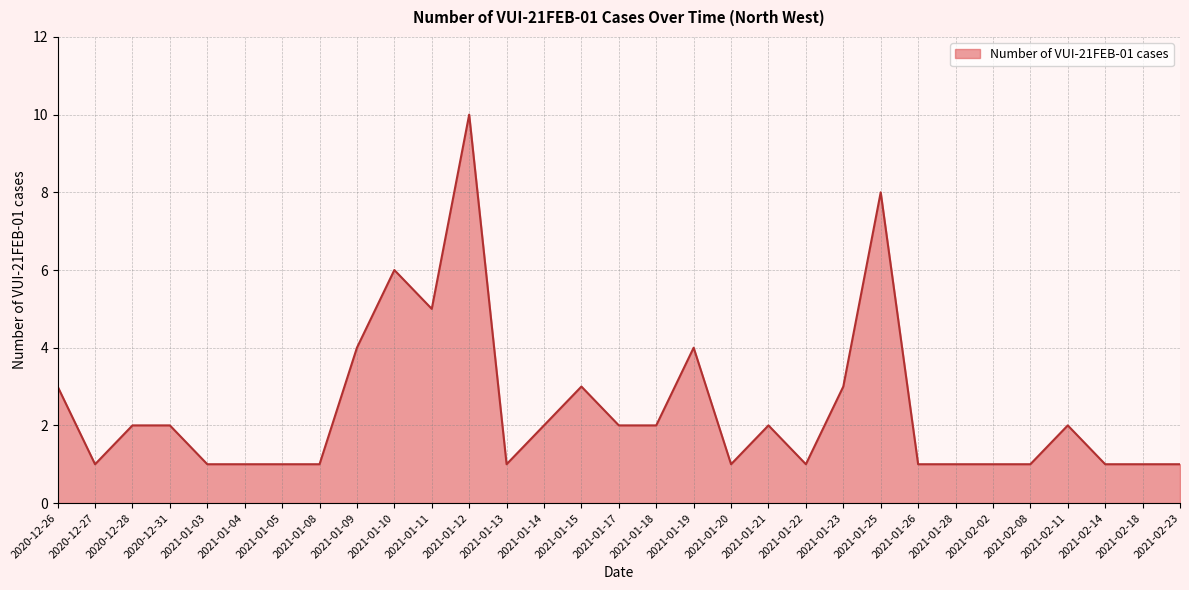

The chart shows a value of 3 at 2021-01-15. True or false?

True